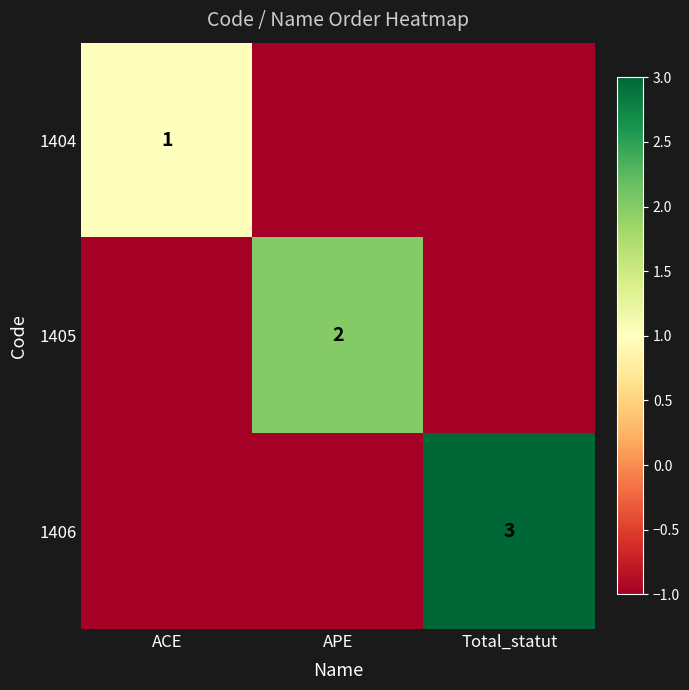

Between ACE and Total_statut, which series saw the biggest shift?

1406